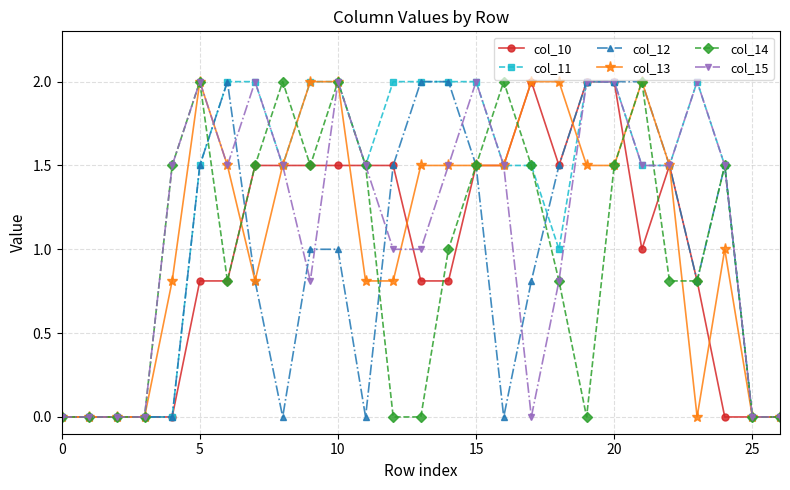

Reading right to left, transcribe all the data shown in this chart.

col_10: 0.0	0.0	0.0	0.8	1.5	1.0	2.0	2.0	1.5	2.0	1.5	1.5	0.8	0.8	1.5	1.5	1.5	1.5	1.5	1.5	0.8	0.8	0.0	0.0	0.0	0.0	0.0
col_11: 0.0	0.0	1.5	2.0	1.5	1.5	2.0	2.0	1.0	1.5	1.5	2.0	2.0	2.0	2.0	1.5	2.0	2.0	1.5	2.0	2.0	1.5	0.0	0.0	0.0	0.0	0.0
col_12: 0.0	0.0	1.5	0.8	1.5	2.0	2.0	2.0	1.5	0.8	0.0	1.5	2.0	2.0	1.5	0.0	1.0	1.0	0.0	0.8	2.0	1.5	0.0	0.0	0.0	0.0	0.0
col_13: 0.0	0.0	1.0	0.0	1.5	2.0	1.5	1.5	2.0	2.0	1.5	1.5	1.5	1.5	0.8	0.8	2.0	2.0	1.5	0.8	1.5	2.0	0.8	0.0	0.0	0.0	0.0
col_14: 0.0	0.0	1.5	0.8	0.8	2.0	1.5	0.0	0.8	1.5	2.0	1.5	1.0	0.0	0.0	1.5	2.0	1.5	2.0	1.5	0.8	2.0	1.5	0.0	0.0	0.0	0.0
col_15: 0.0	0.0	1.5	2.0	1.5	1.5	2.0	2.0	0.8	0.0	1.5	2.0	1.5	1.0	1.0	1.5	2.0	0.8	1.5	2.0	1.5	2.0	1.5	0.0	0.0	0.0	0.0